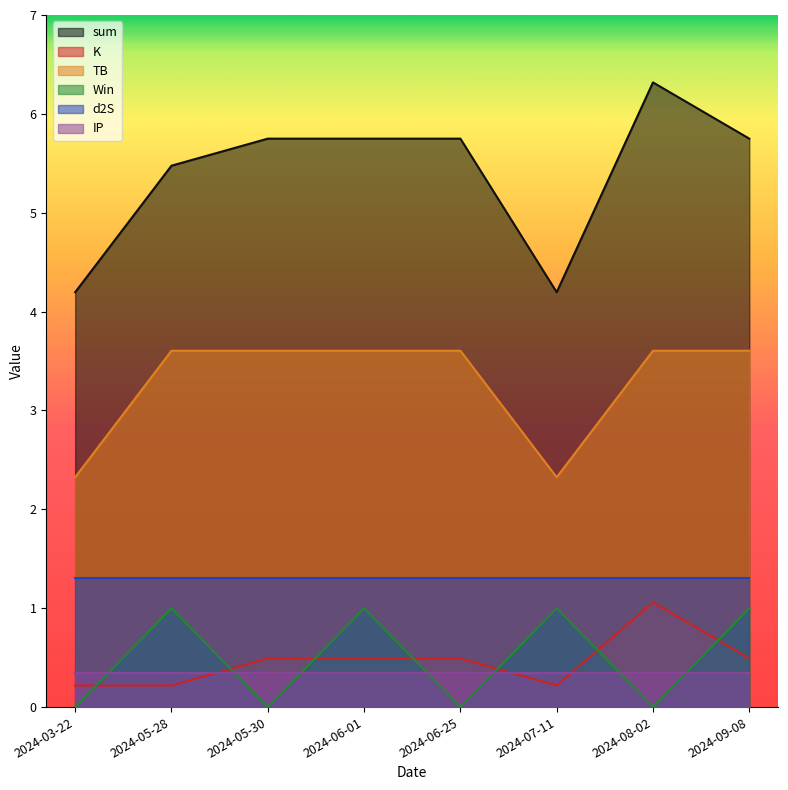

What is the difference between the sum values at 2024-03-22 and 2024-05-30?

1.6